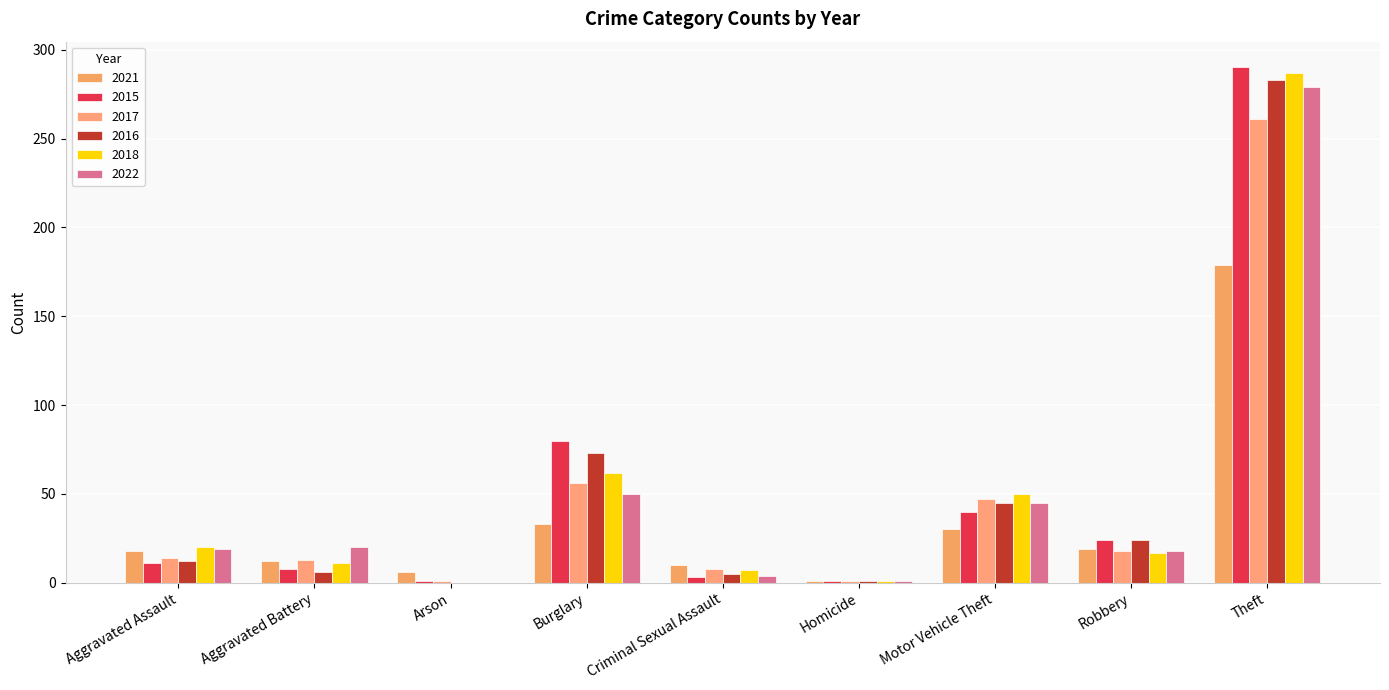

Does the chart contain stacked bars?

No